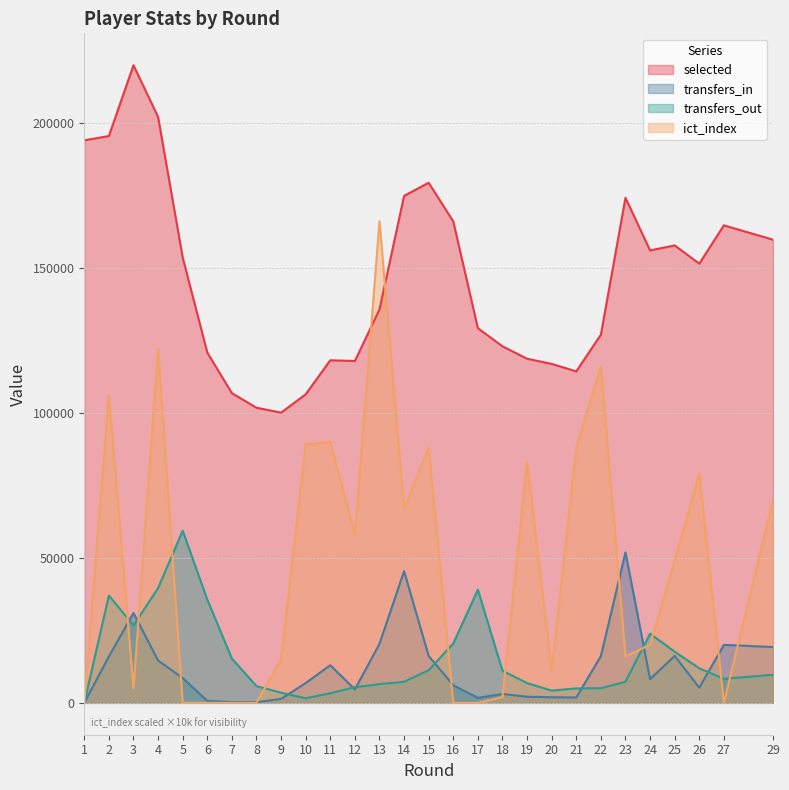

At which label does selected first exceed 151394?

1